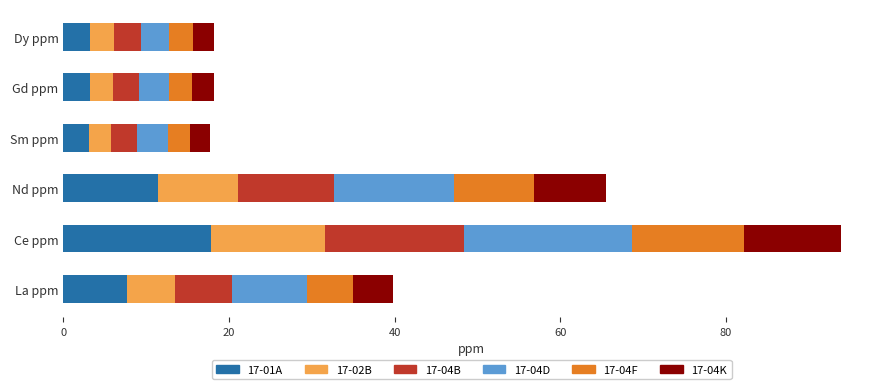

At which label does 17-01A reach its peak?

Ce ppm